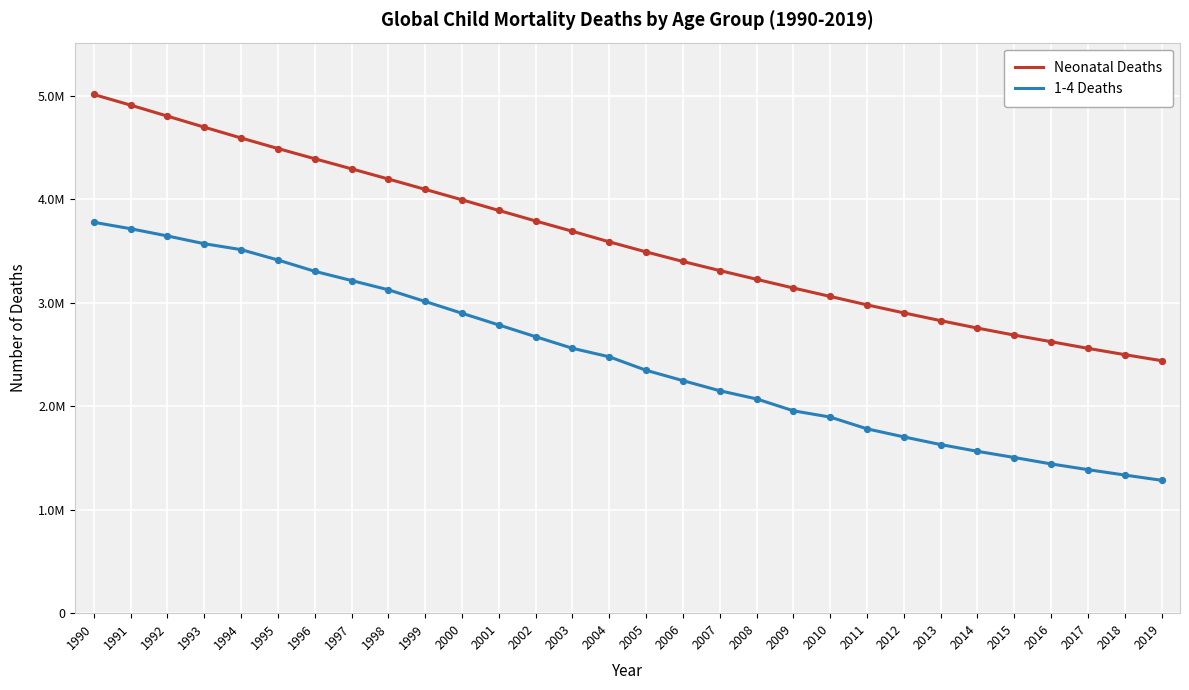

At which category is the sum across all series the highest?

1990